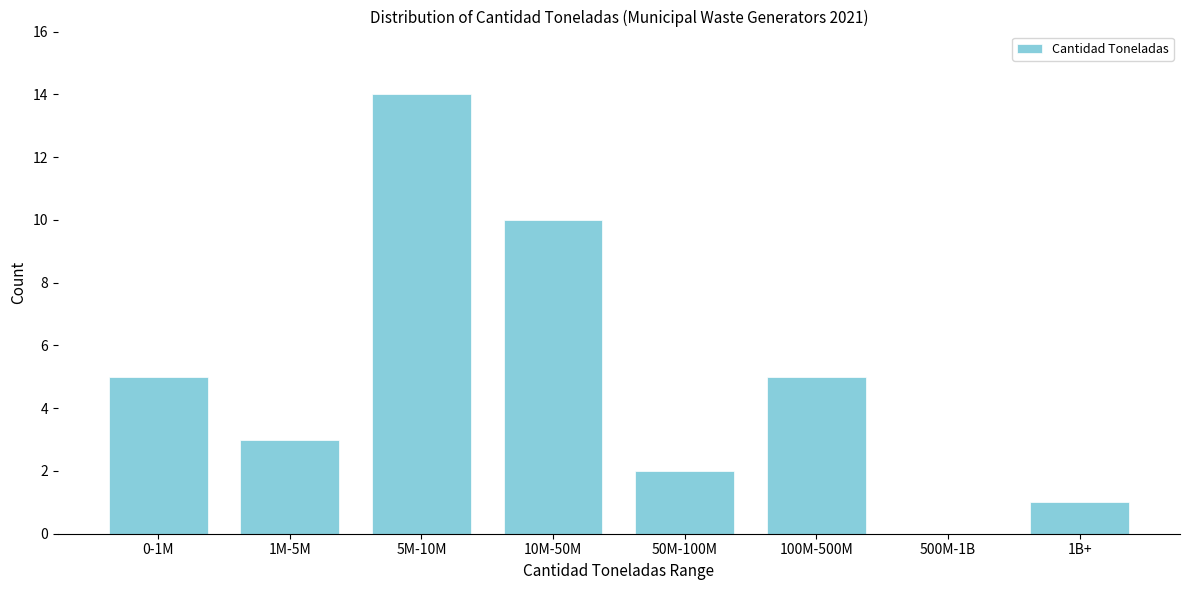

Reading right to left, what are all the values shown in this chart?

1B+=1	500M-1B=0	100M-500M=5	50M-100M=2	10M-50M=10	5M-10M=14	1M-5M=3	0-1M=5